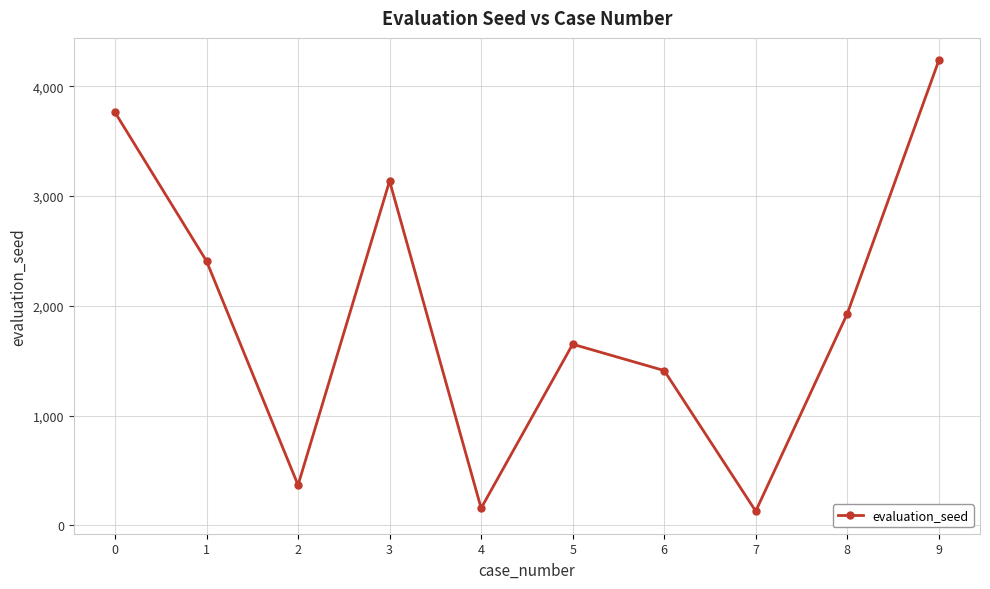

Is this an area chart (filled region under the line)?

No